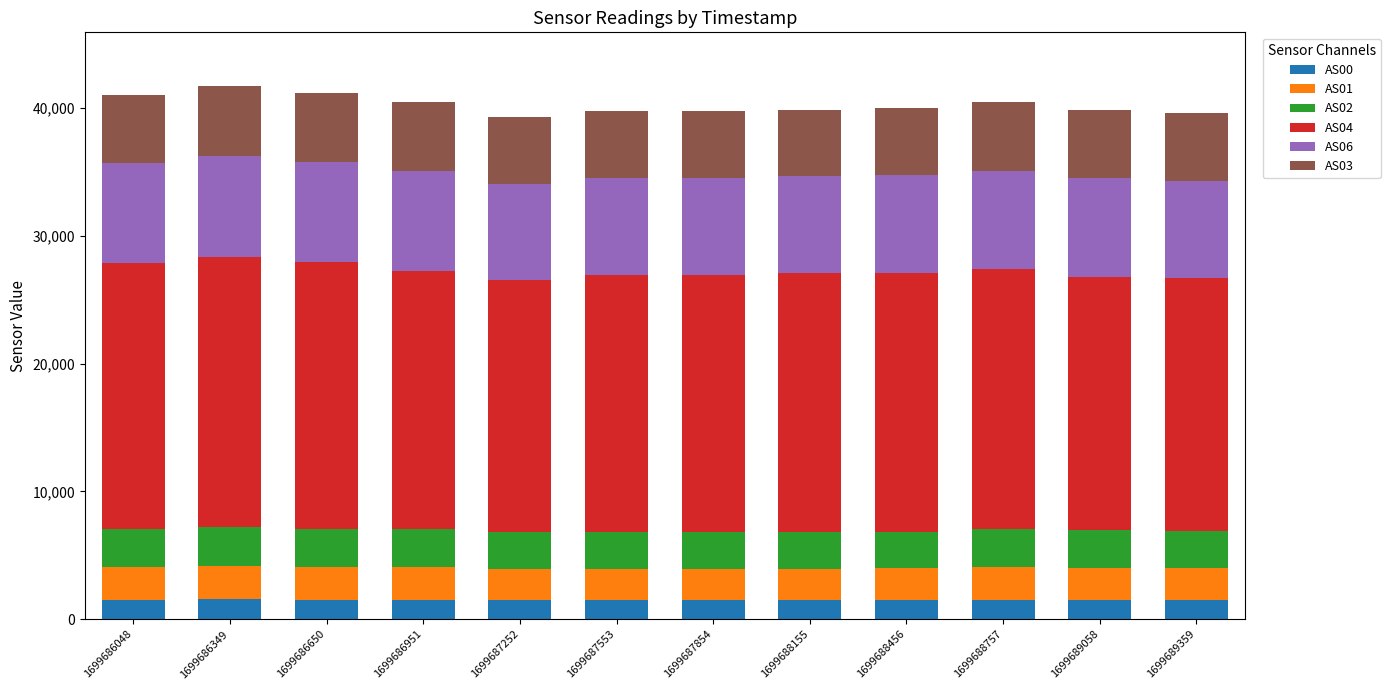

What is the total value across all series at 1699686048?

41044